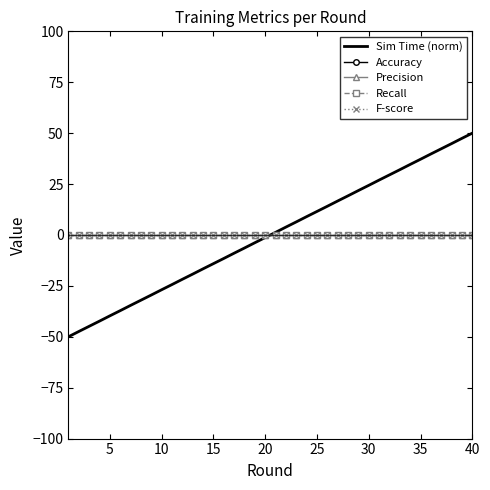

How many intersections are there between Sim Time (norm) and Accuracy?

1